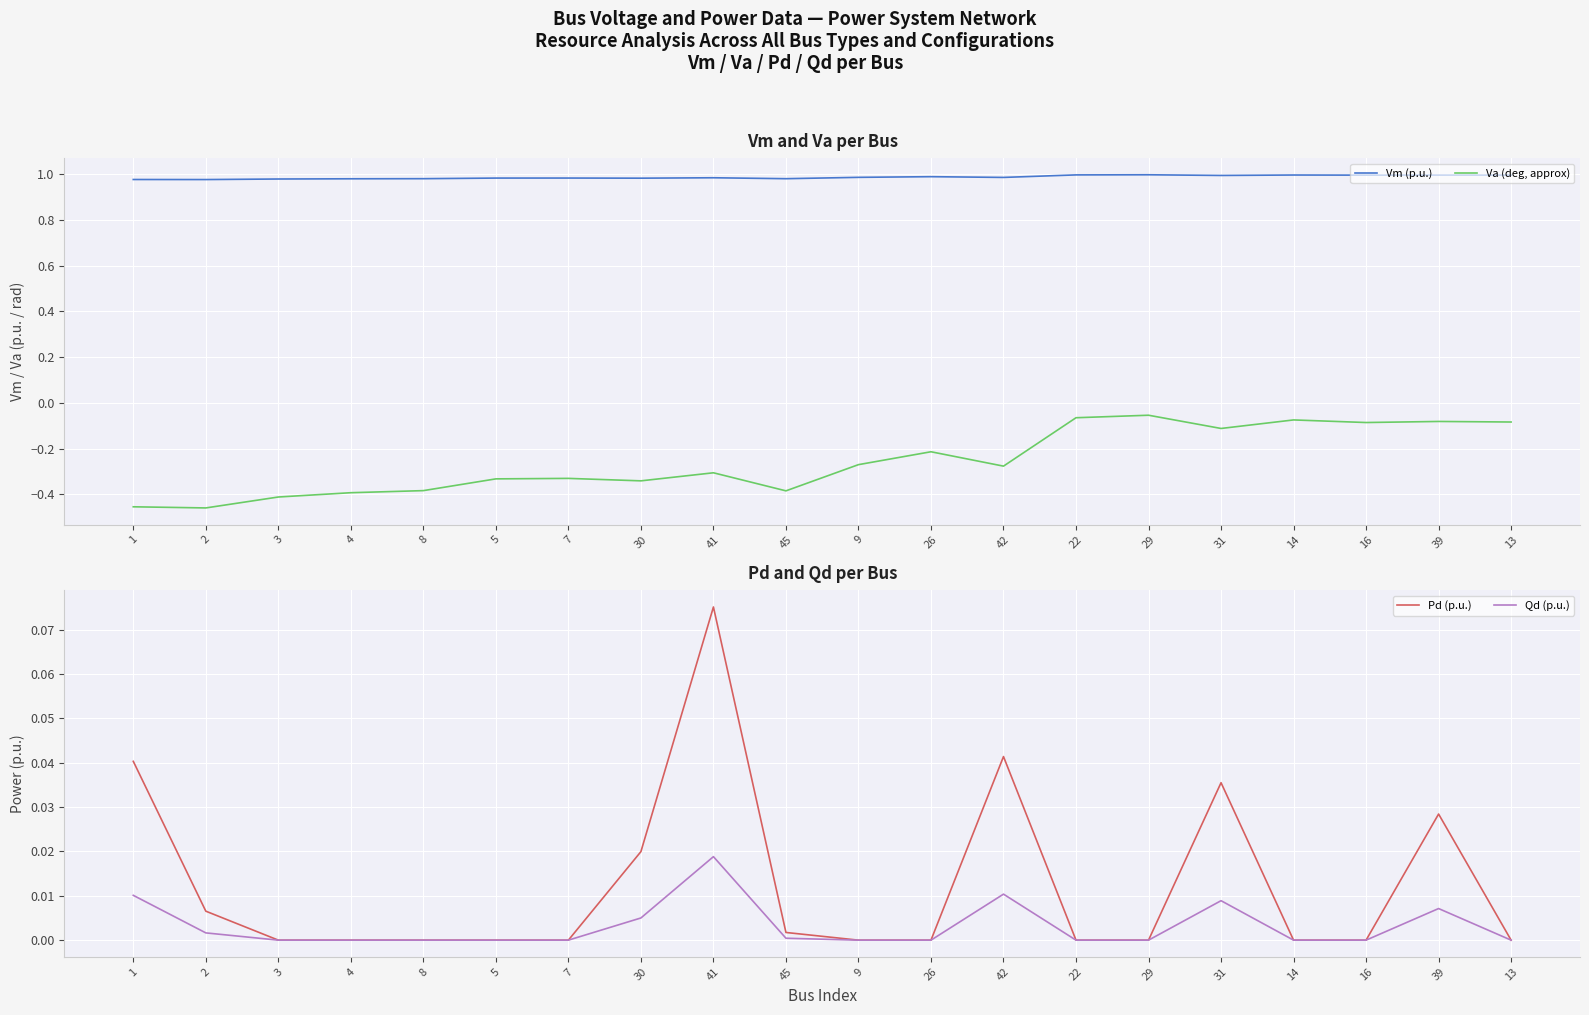

Count the number of categories in the chart.

20